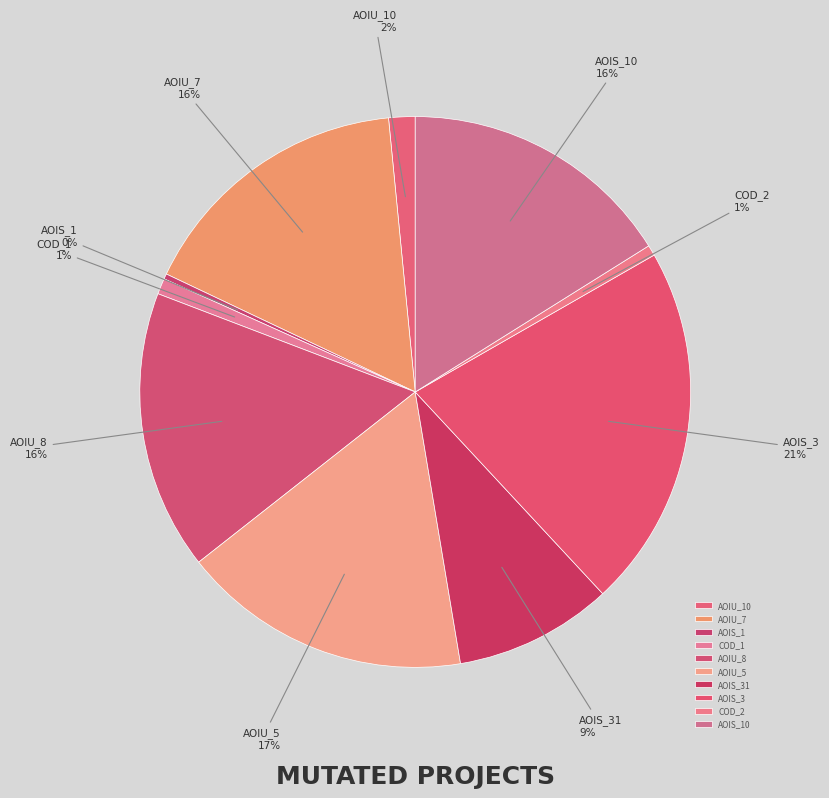

Is it true that AOIS_3 is 21% of the pie?

True